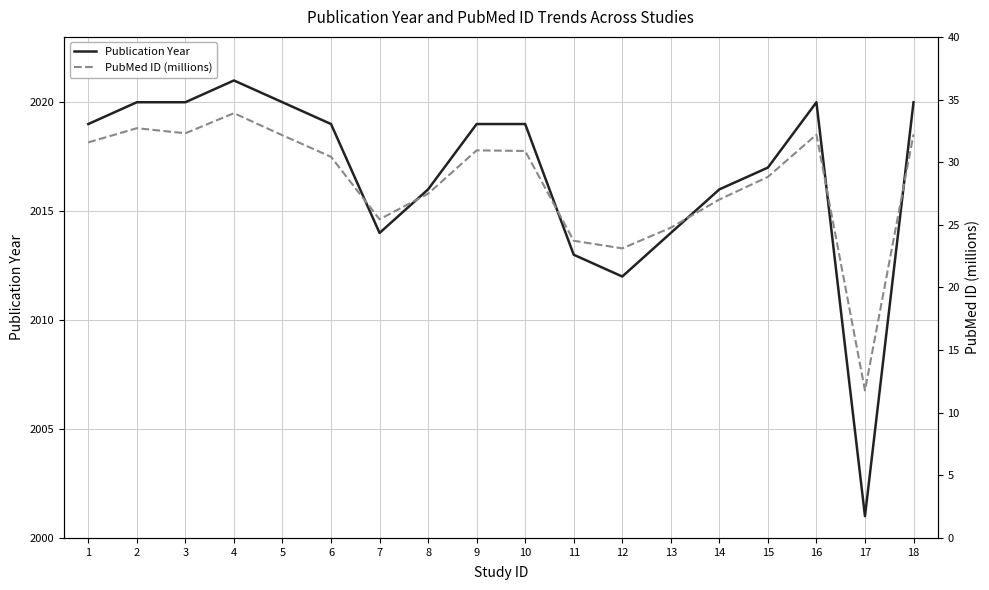

What is the value of the Publication Year point at the 4th from the left?

2021.0